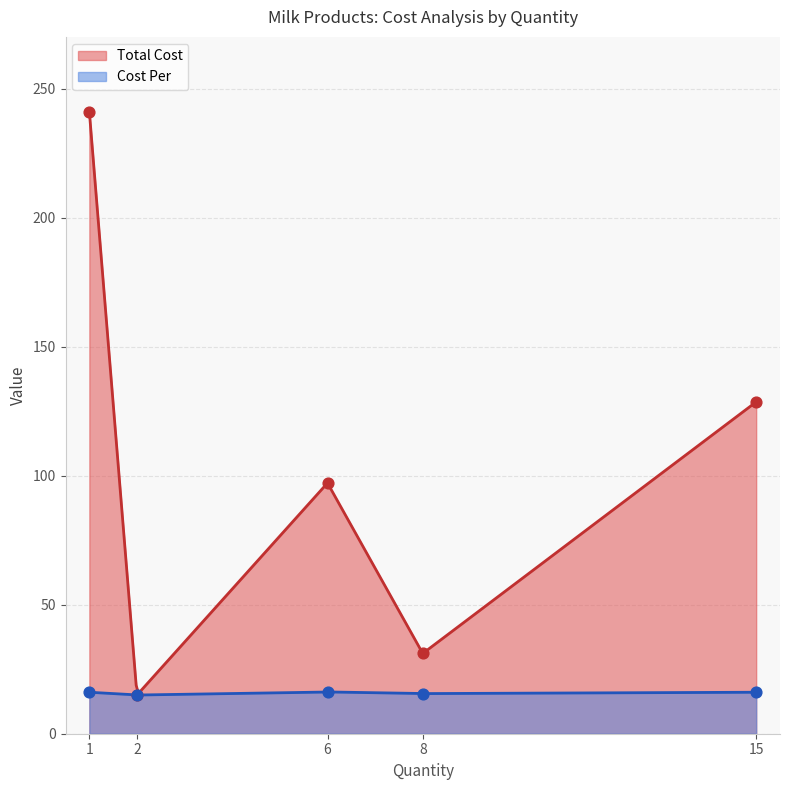

What is the total value across all series at 2?

30.0